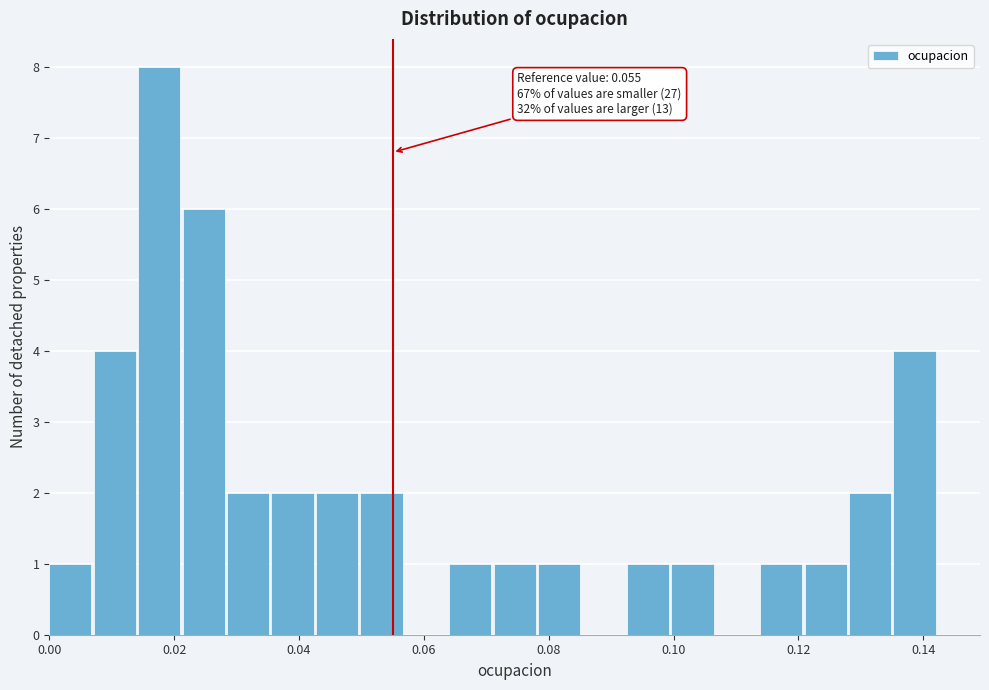

Around what value on the x-axis is the tallest bar? Give the approximate position of its centre, as read against the axis.

0.018